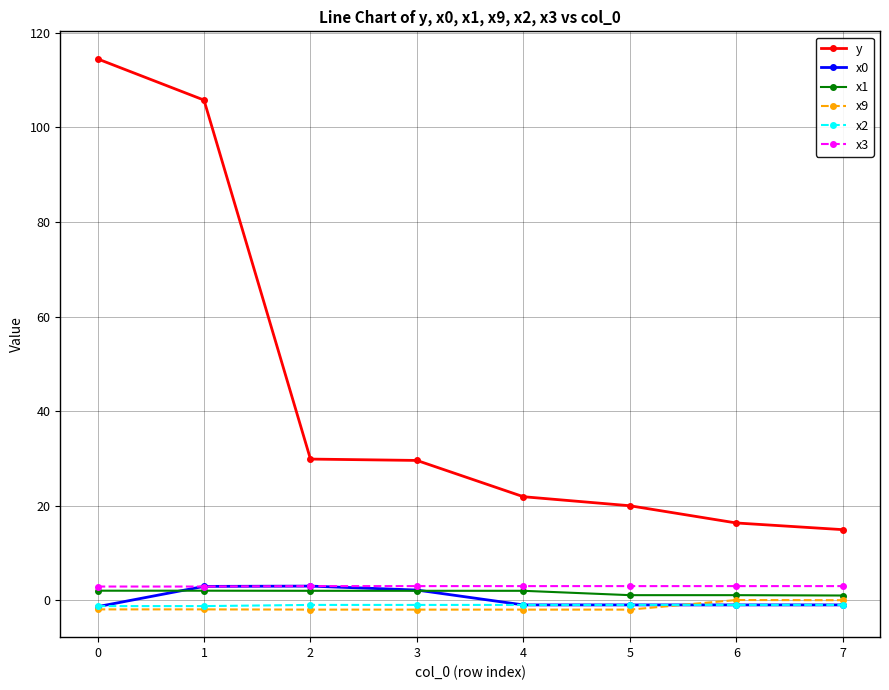

True or false: x0 and y cross at least once.

False